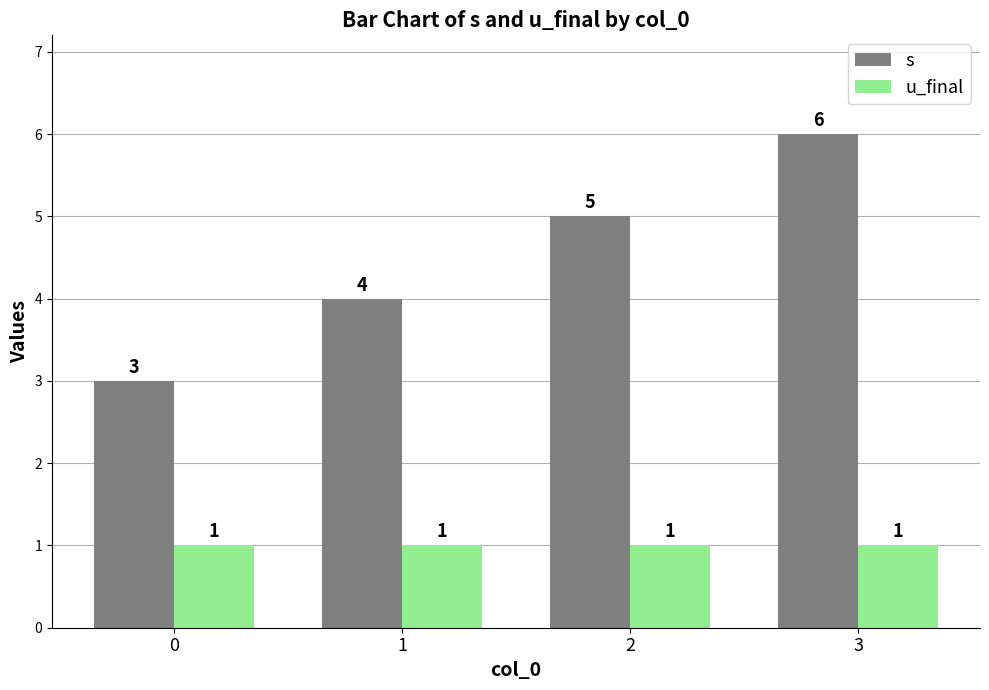

Rank the series by their average value, from highest to lowest.

s, u_final